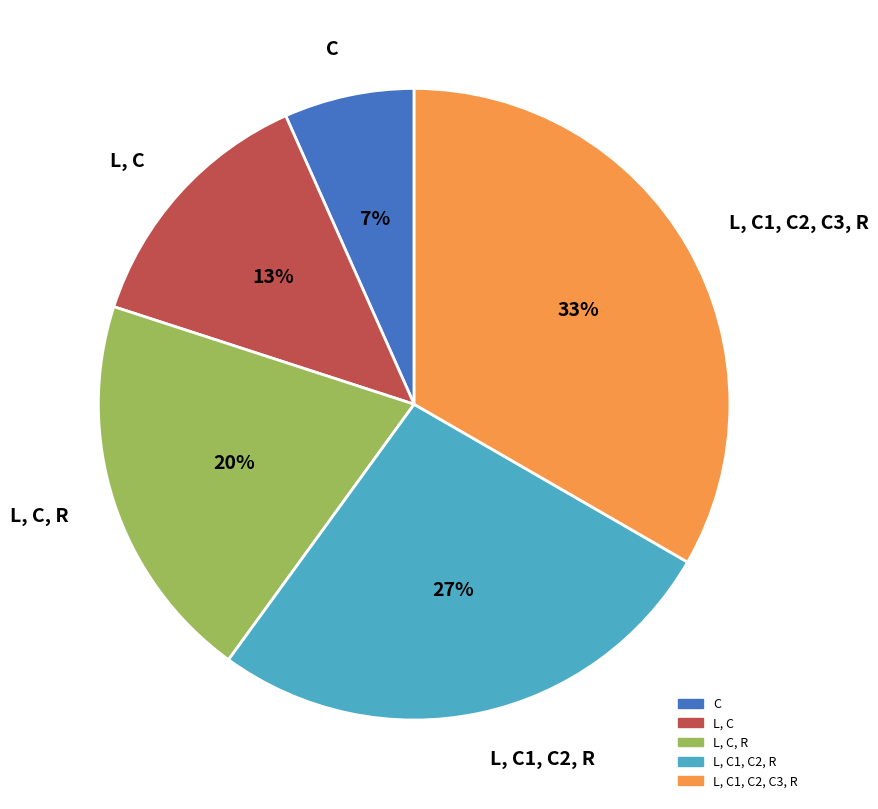

How many slices are in this pie chart?

5